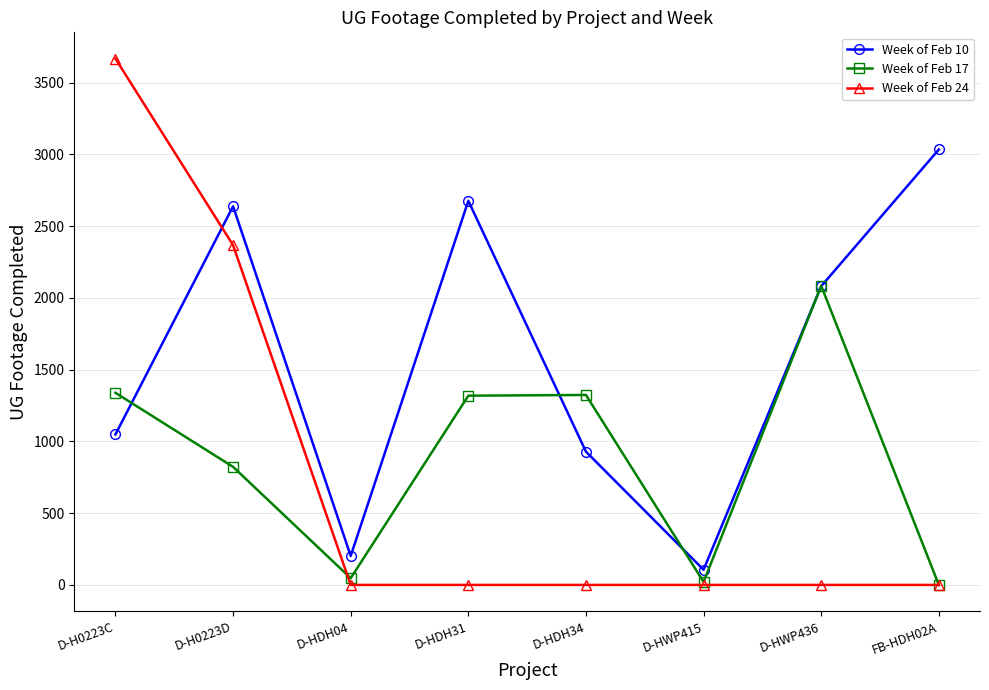

What is the difference between the Week of Feb 17 values at D-HWP415 and D-HDH31?

1298